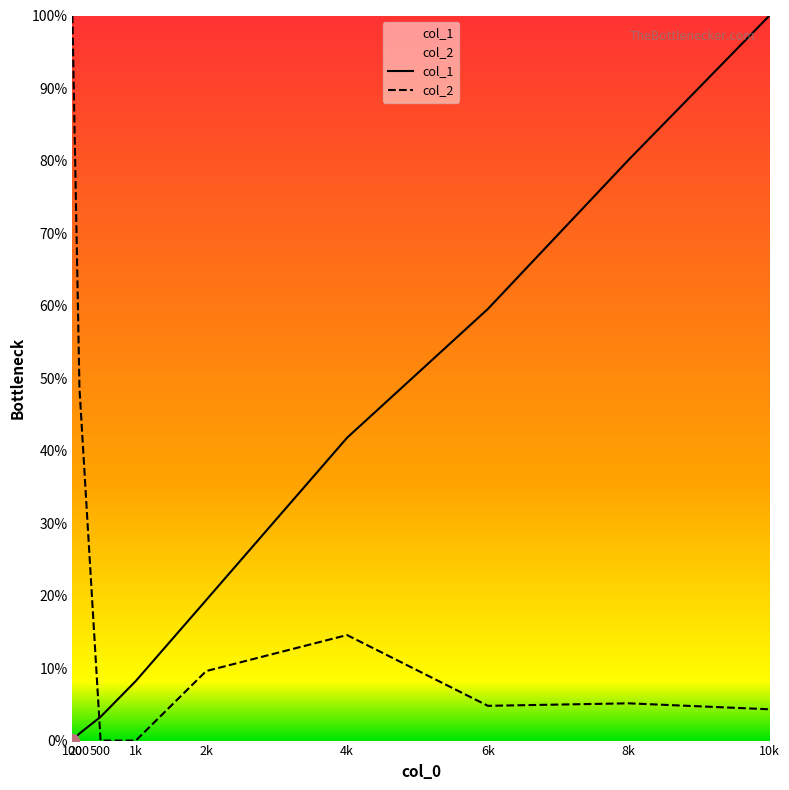

At which label is col_2 closest to 50?

200